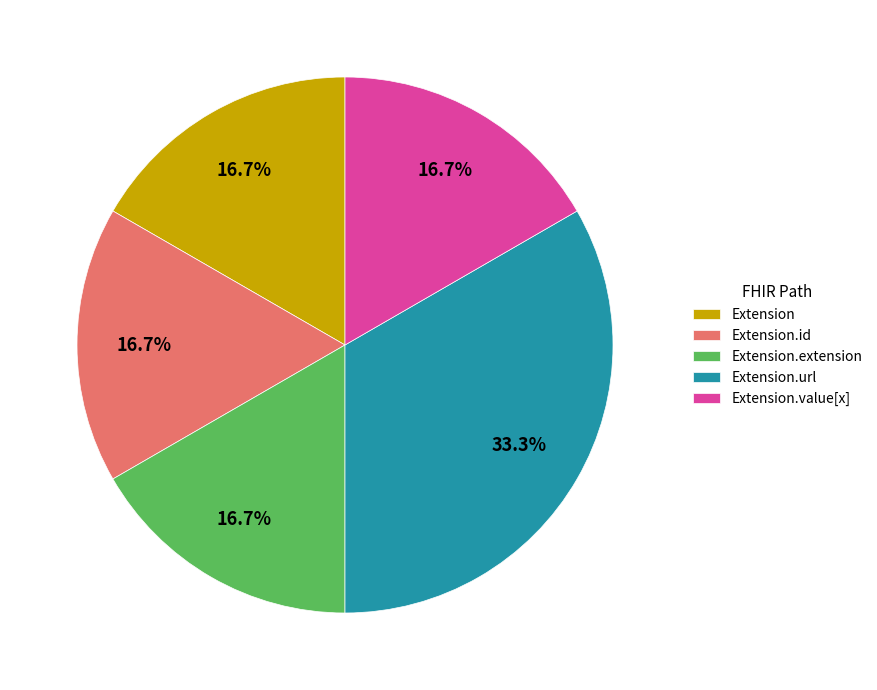

Does any single category account for the majority?

No